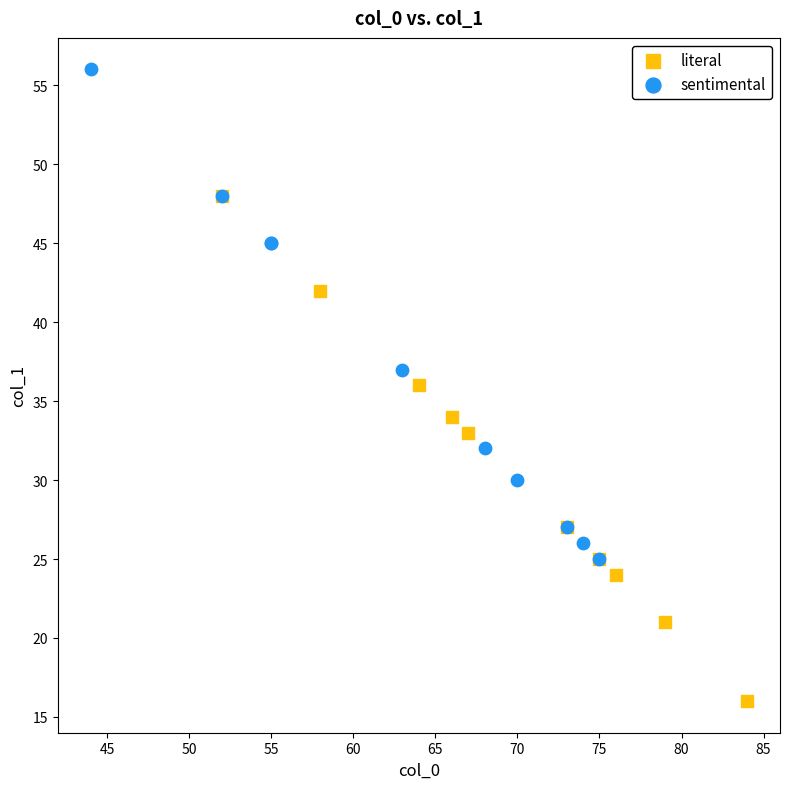

Which series contains the highest Y value?

sentimental